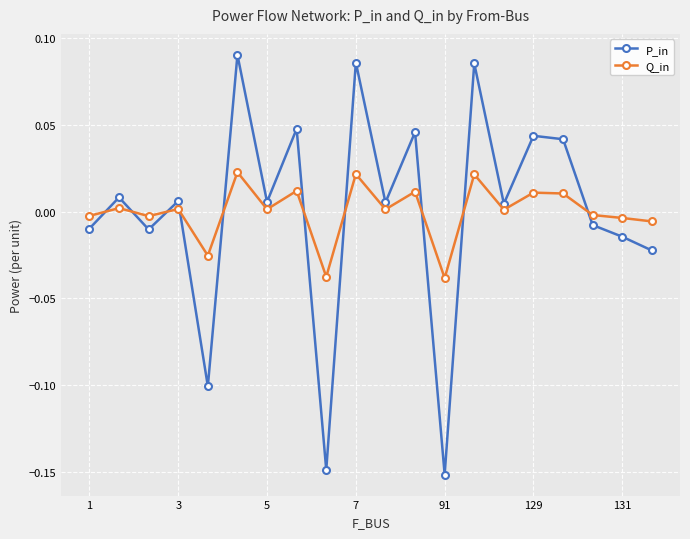

True or false: P_in and Q_in cross at least once.

True